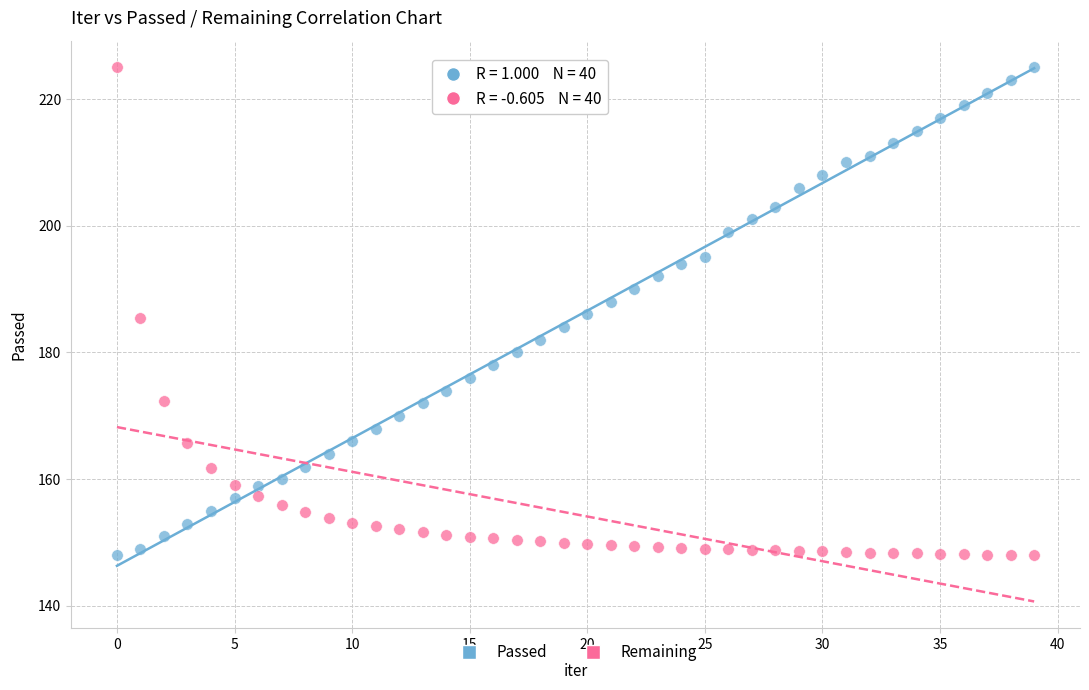

Across all data points, what is the range of Y values (max minus min)?

77.0